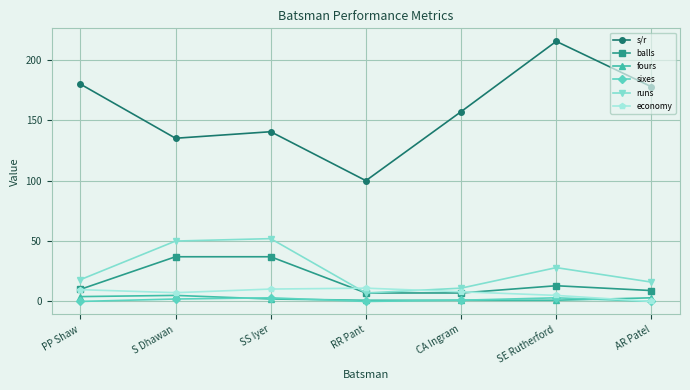

What is the sum of the fours values at SE Rutherford and PP Shaw?

5.0